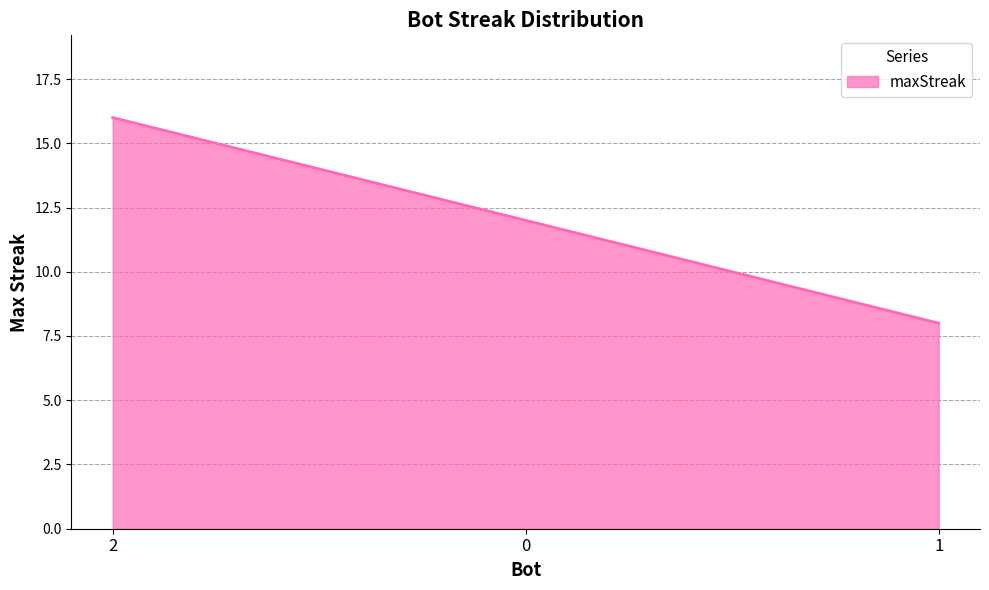

What is the difference between the maximum and minimum values?

8